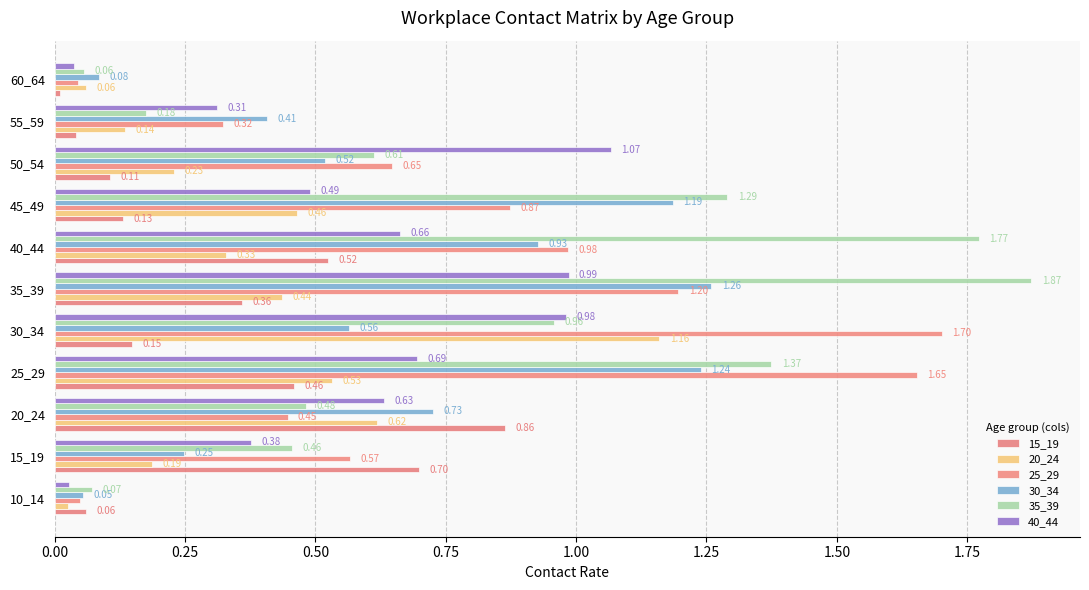

What is the sum of all 30_34 values?

7.2